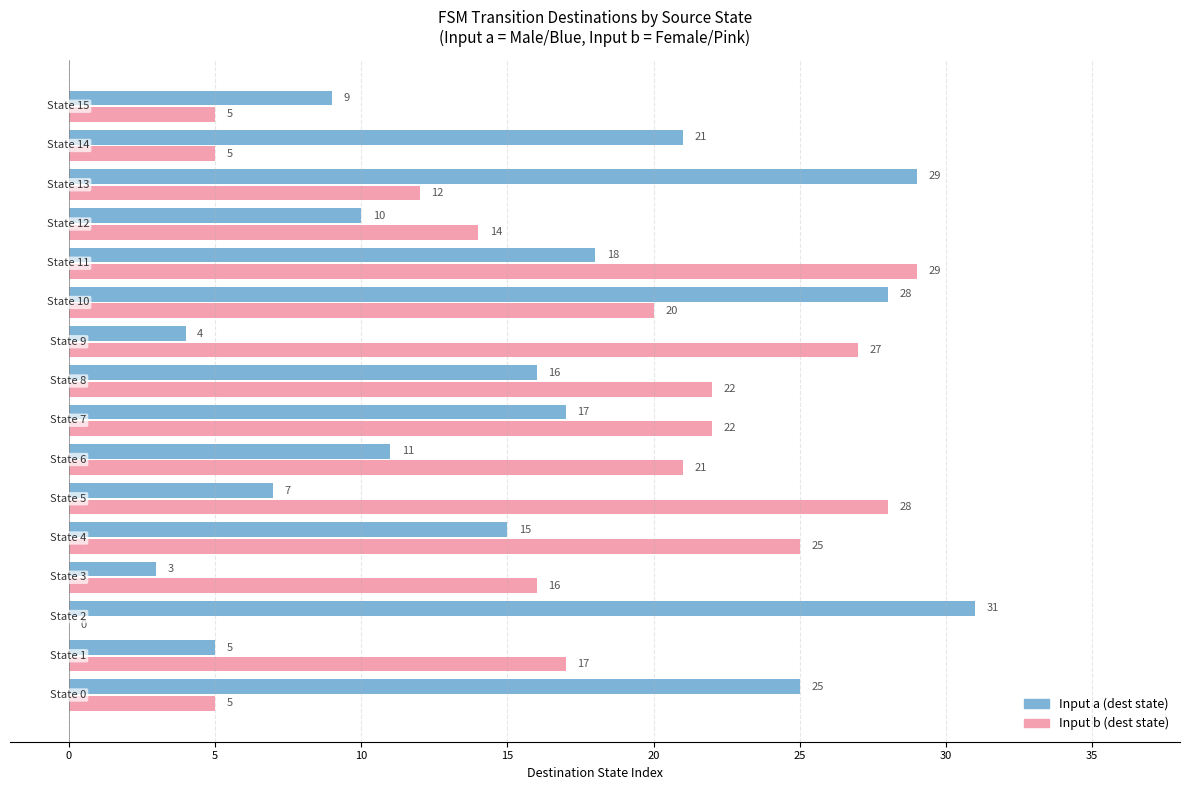

Count the number of categories in the chart.

16